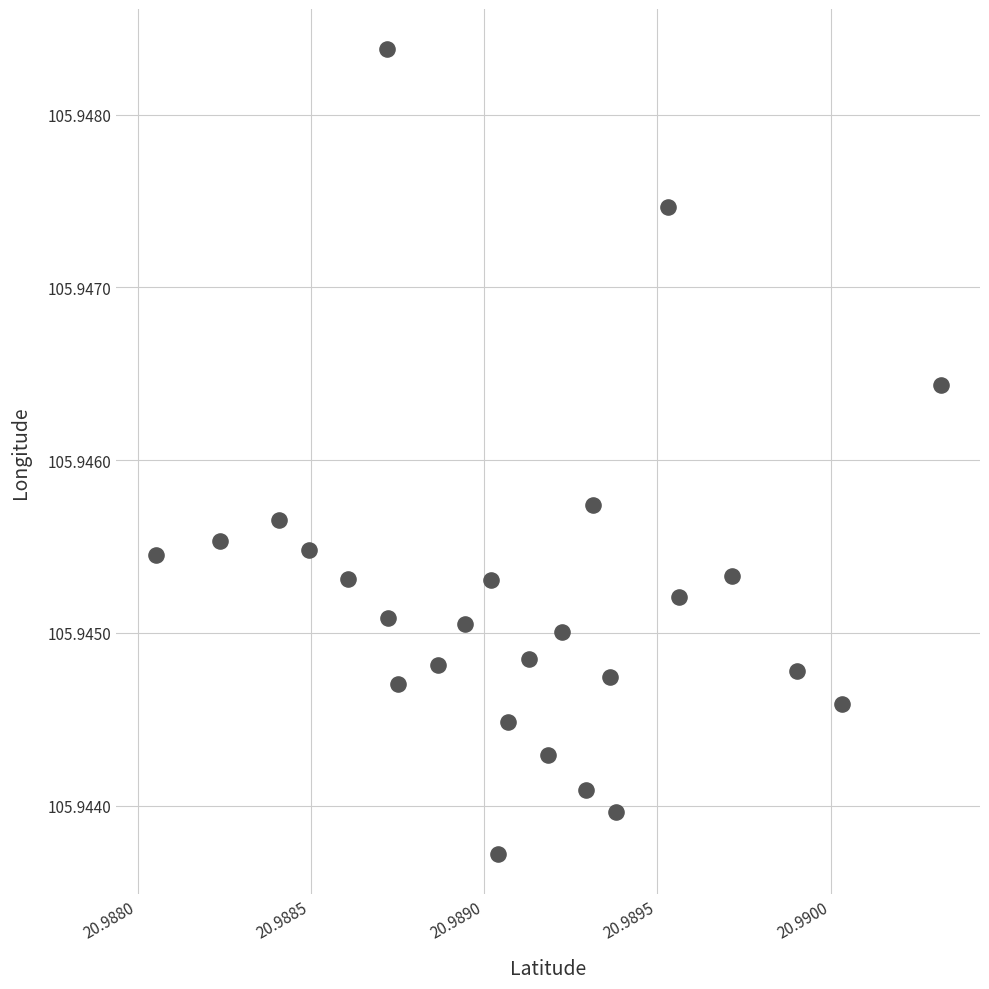

Count the number of points in this scatter plot.

26